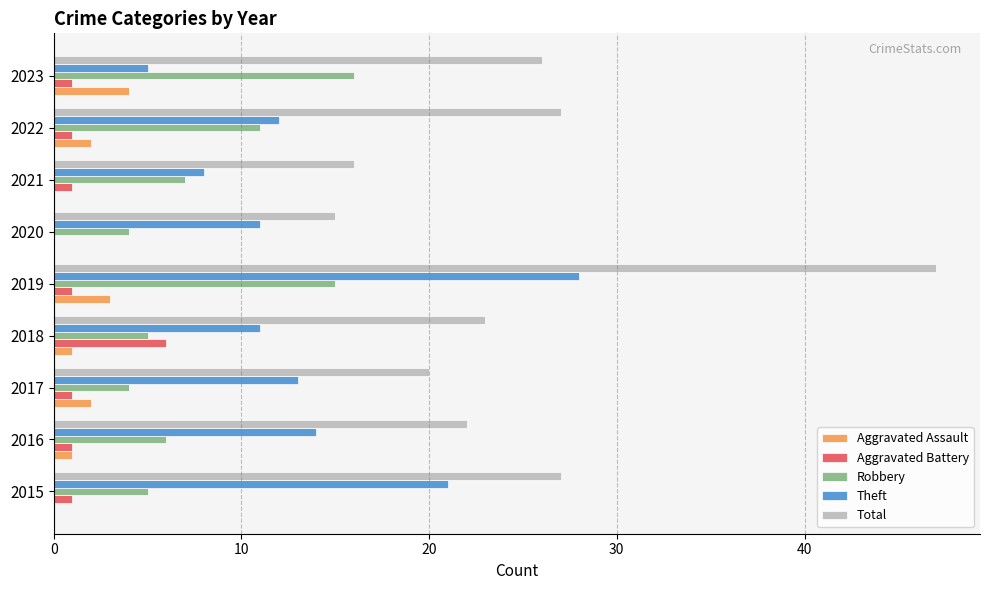

Is it true that Aggravated Assault equals 0 at 2020?

True